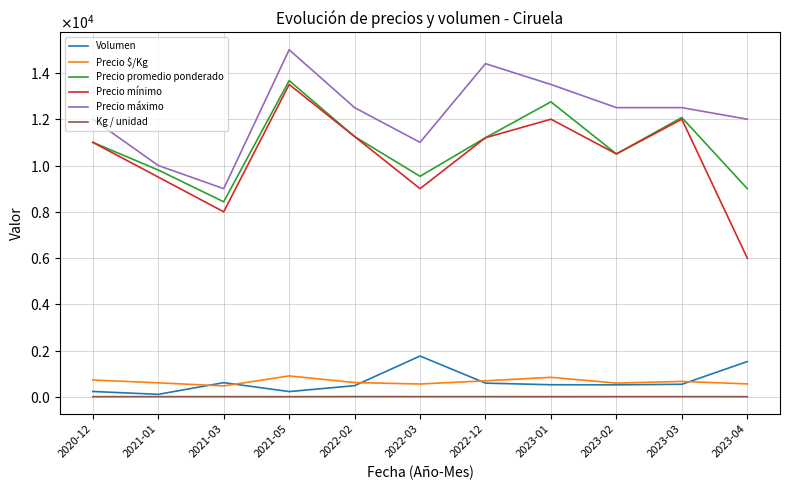

Rank the series by their maximum value, from lowest to highest.

Kg / unidad, Precio $/Kg, Volumen, Precio mínimo, Precio promedio ponderado, Precio máximo